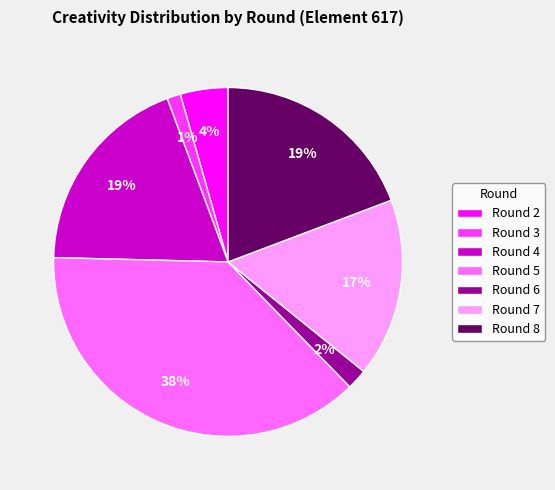

Is there any slice that represents more than half of the pie?

No